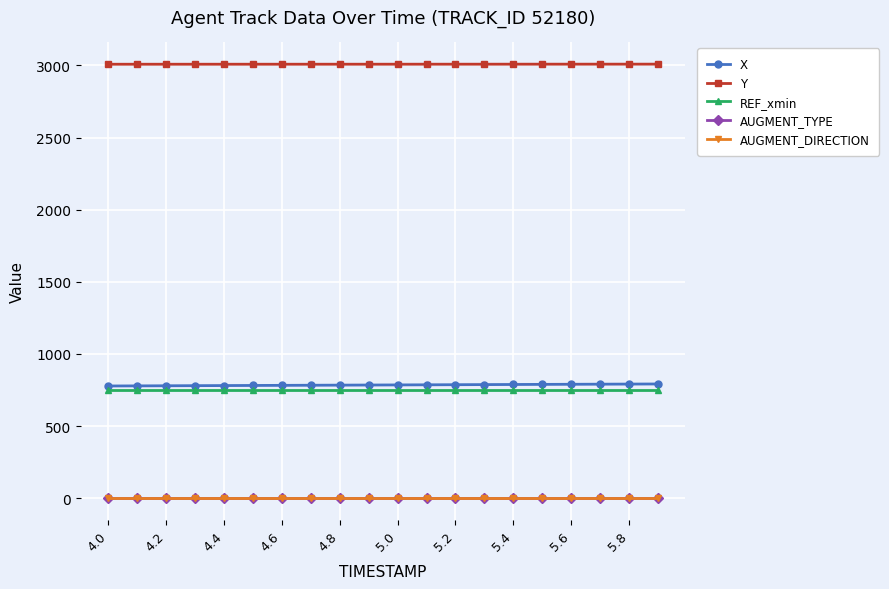

True or false: X and AUGMENT_DIRECTION intersect in this chart.

False